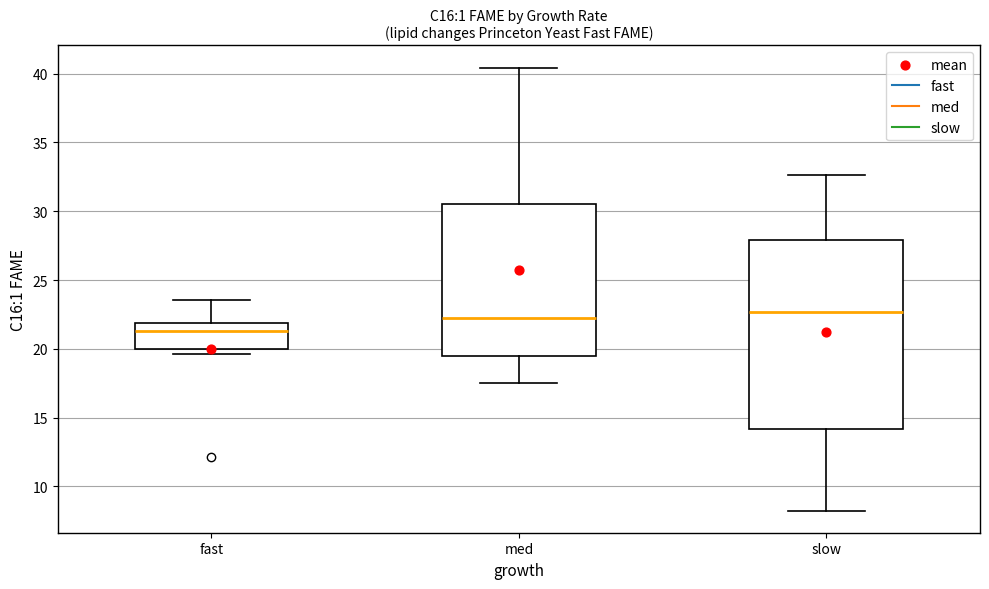

Reading left to right, transcribe this box plot: for each box, give where its median line is, the range the box spans, and where its two whiskers end, as read against the y-axis. The values are not printed on the chart, so give them approximately, as read against the axis.

fast: median 21.5, box 20.0 to 22.0, whiskers 19.5 to 23.5
med: median 22.5, box 19.5 to 30.5, whiskers 17.5 to 40.5
slow: median 22.5, box 14.0 to 28.0, whiskers 8.0 to 32.5